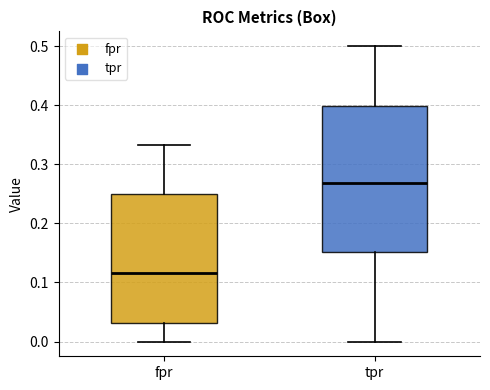

Where is the upper edge of the box for fpr on the y-axis? The values are not printed on the chart, so give them approximately, as read against the axis.

0.25